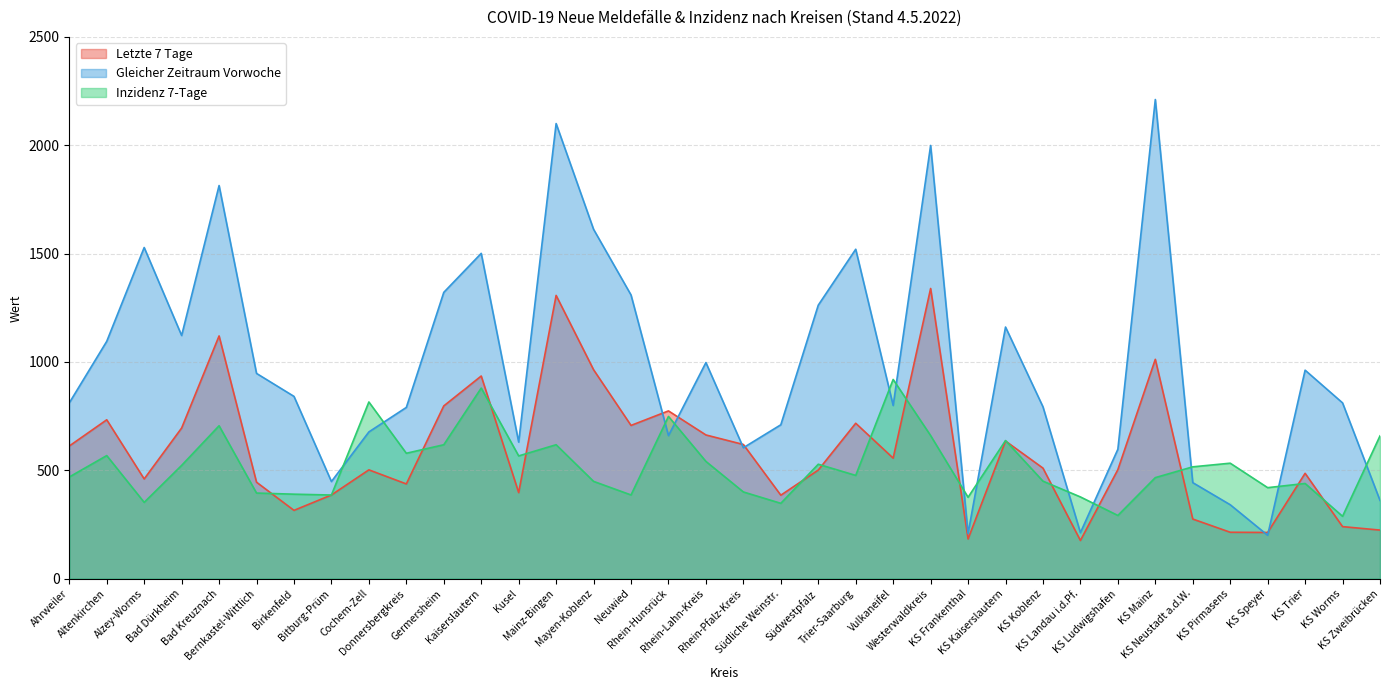

Reading right to left, what are all the values shown in this chart?

Letzte 7 Tage: 224.0	240.0	486.0	213.0	214.0	275.0	1012.0	503.0	176.0	510.0	635.0	183.0	1339.0	556.0	717.0	501.0	385.0	619.0	663.0	774.0	707.0	964.0	1307.0	397.0	935.0	797.0	437.0	502.0	386.0	315.0	445.0	1120.0	695.0	460.0	733.0	612.0
Gleicher Zeitraum Vorwoche: 361.0	811.0	962.0	200.0	341.0	443.0	2211.0	597.0	212.0	793.0	1161.0	208.0	1999.0	799.0	1520.0	1262.0	710.0	604.0	997.0	660.0	1309.0	1612.0	2100.0	630.0	1501.0	1321.0	790.0	677.0	448.0	841.0	947.0	1814.0	1122.0	1528.0	1095.0	811.0
Inzidenz 7-Tage: 658.8	287.6	439.1	419.8	532.7	515.9	466.1	291.5	377.0	449.8	637.2	375.4	660.2	919.1	476.3	527.9	347.5	400.0	540.9	748.5	386.1	448.8	617.9	566.3	879.4	617.8	578.5	815.2	385.8	389.7	394.9	705.5	522.5	351.9	567.8	469.0